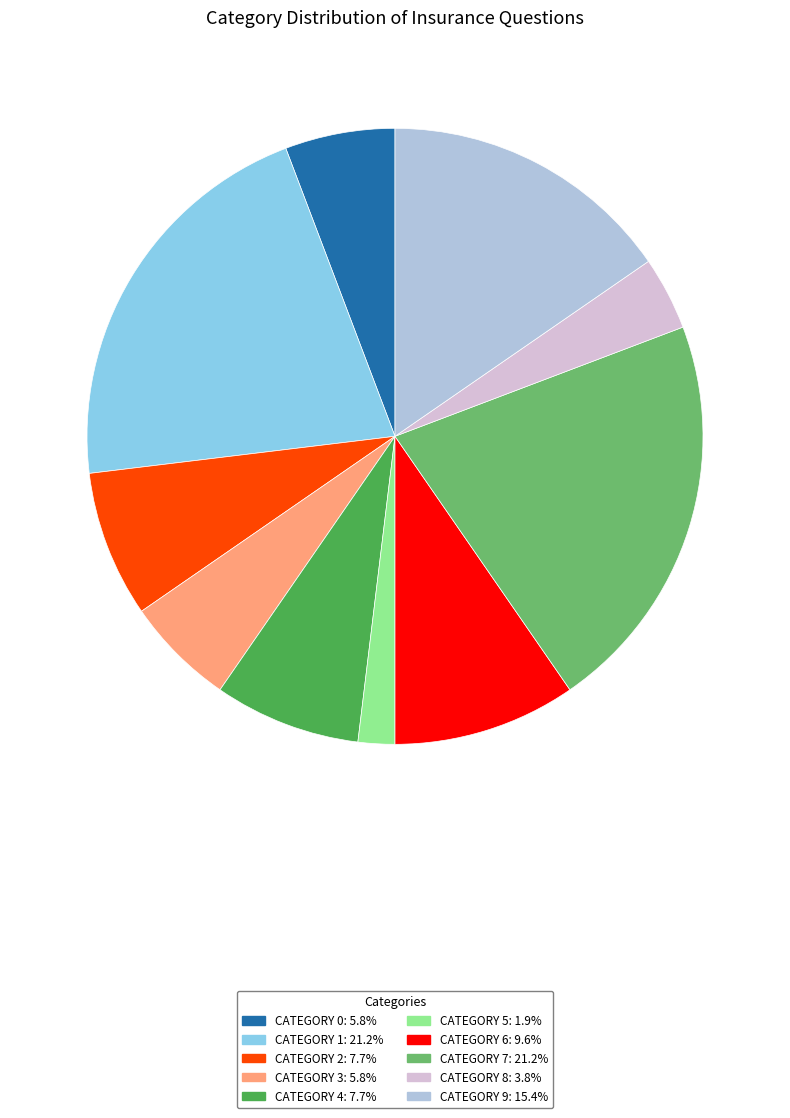

Is there any slice that represents more than half of the pie?

No